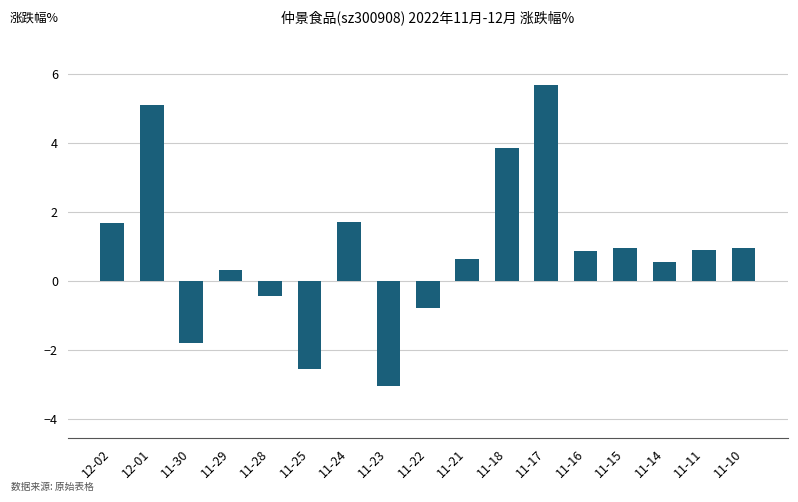

What is the value of the 9th bar from the left?

-0.8